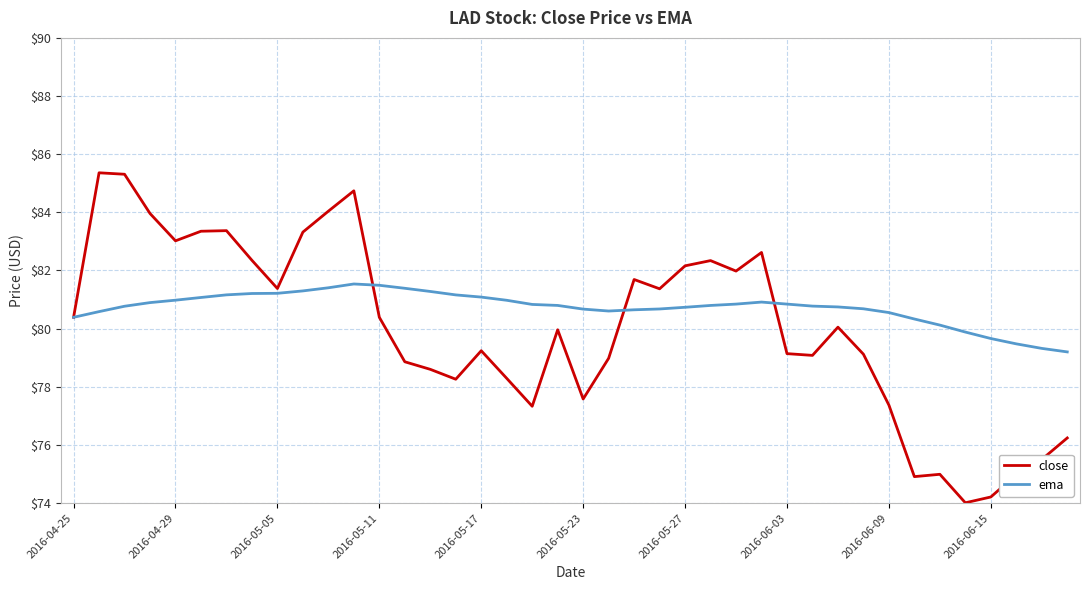

Rank the series by their maximum value, from highest to lowest.

close, ema